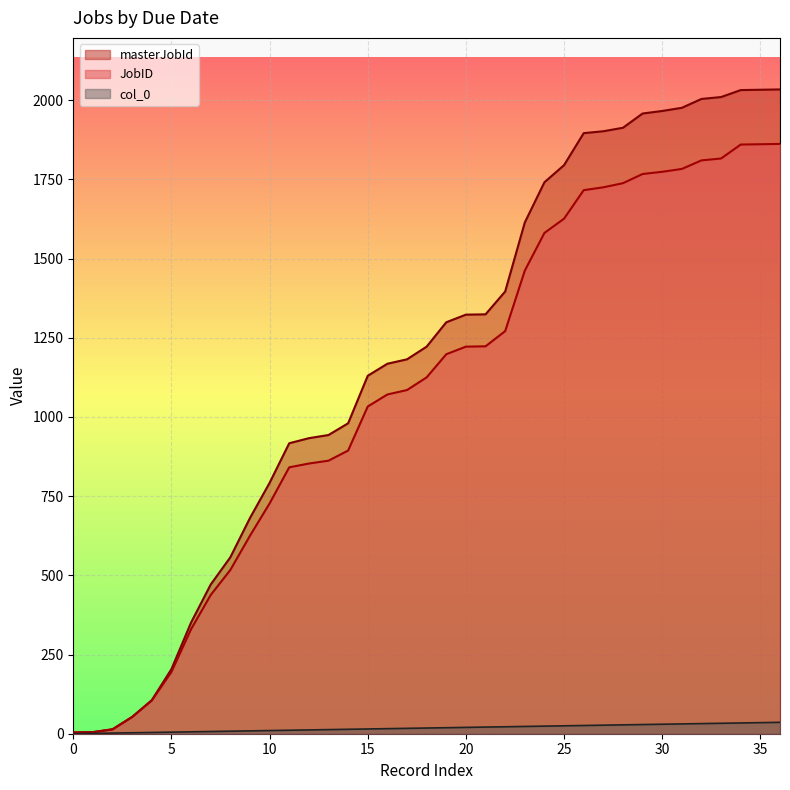

What is the greatest value displayed?

2034